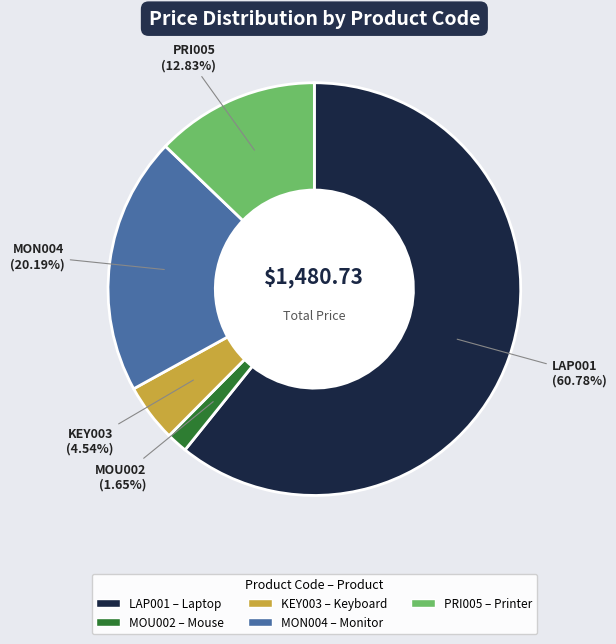

True or false: LAP001 accounts for 76% of the total.

False